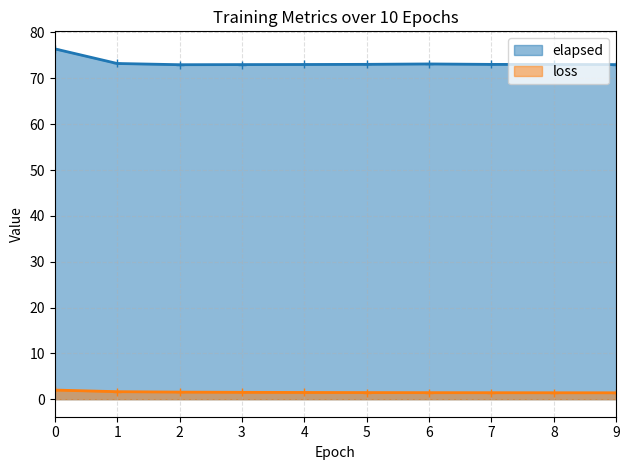

True or false: loss has more than 2 points higher than both neighbors.

False